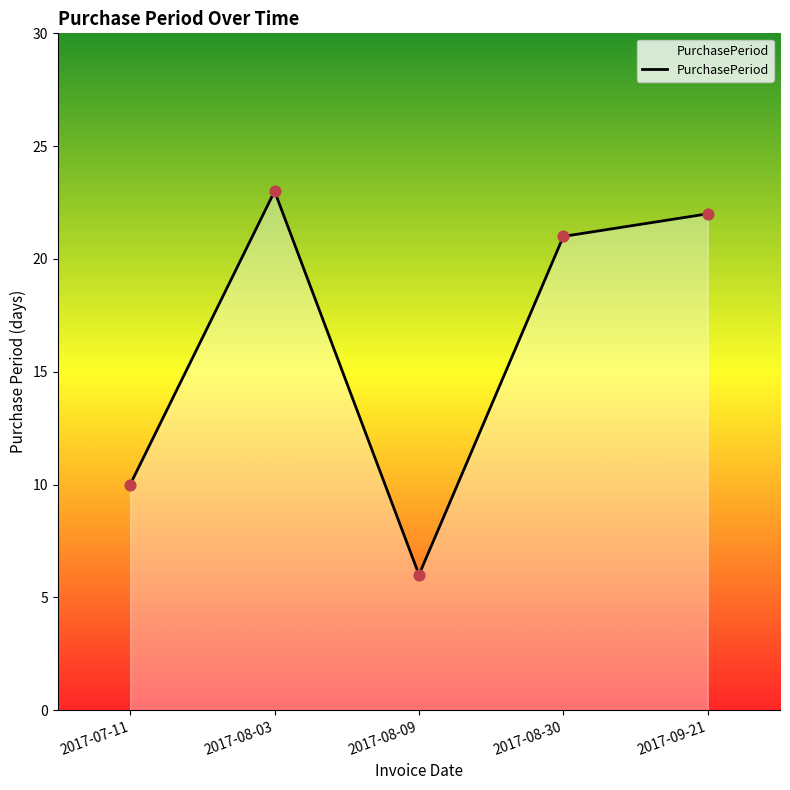

Which has a higher value, 2017-08-09 or 2017-07-11?

2017-07-11